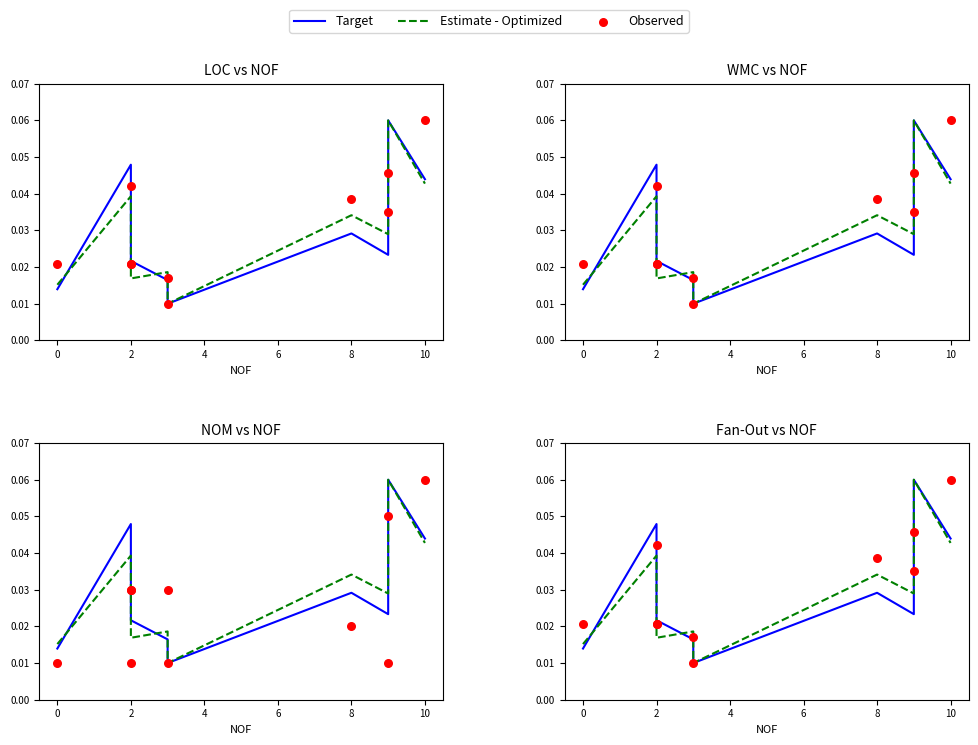

Which series contains the lowest Y value?

Target